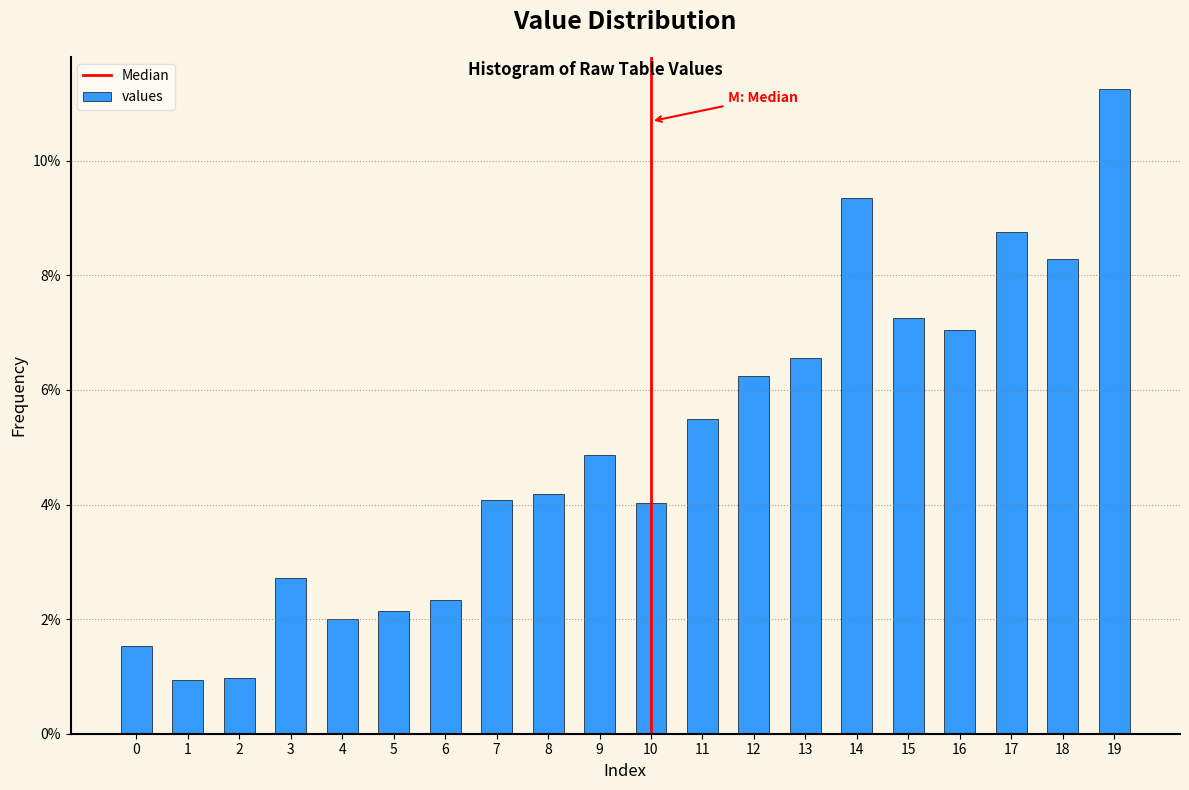

Are the bars horizontal?

No